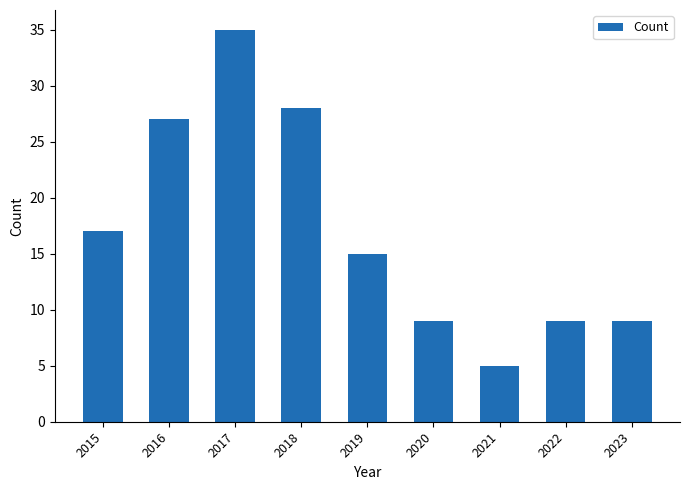

The value at 2023 is 5. True or false?

False